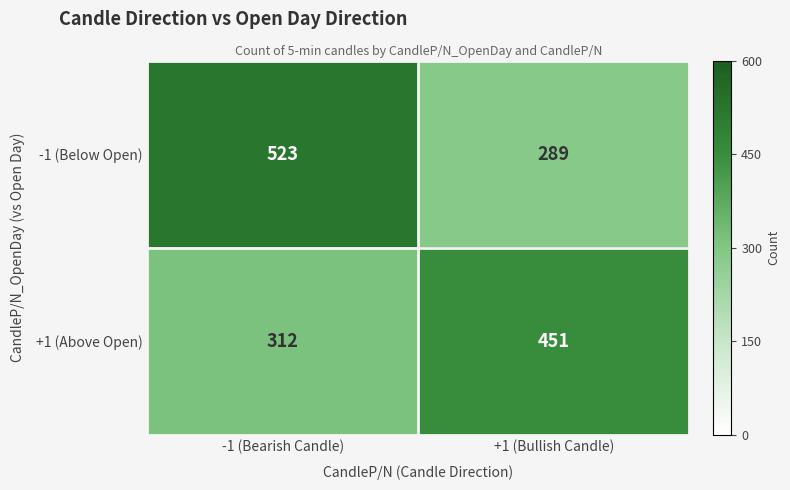

Reading left to right, what are all the values shown in this chart?

-1 (Below Open): -1 (Bearish Candle)=523	+1 (Bullish Candle)=289
+1 (Above Open): -1 (Bearish Candle)=312	+1 (Bullish Candle)=451